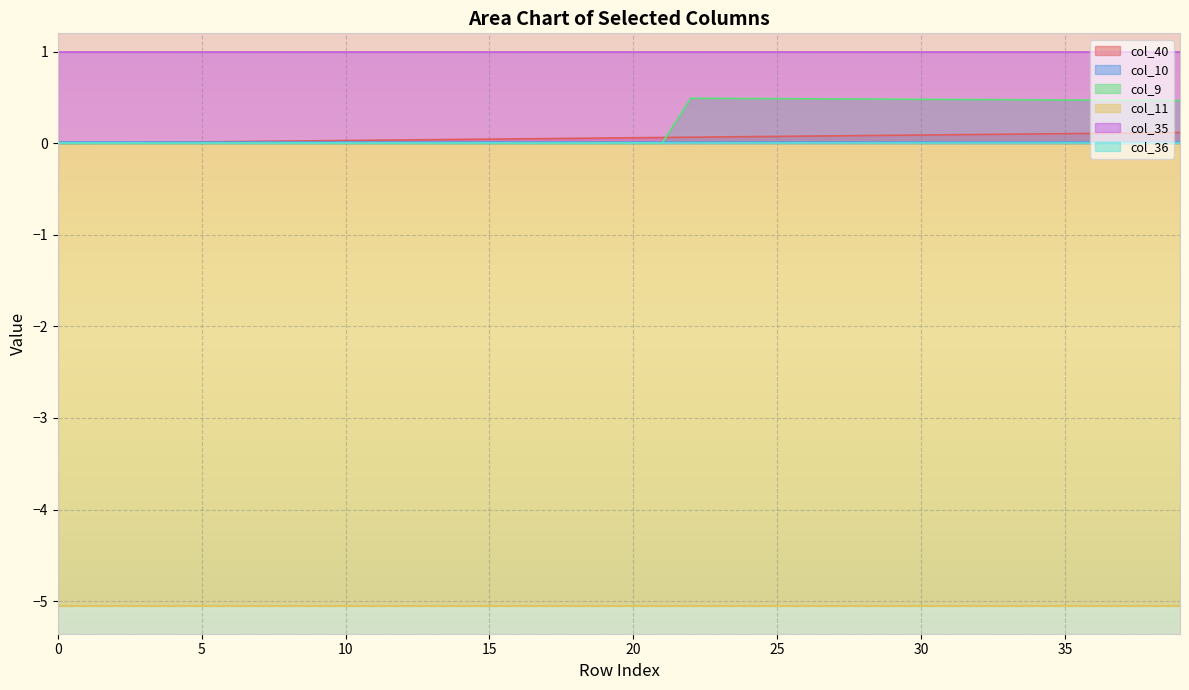

How many lines are shown in the chart?

6